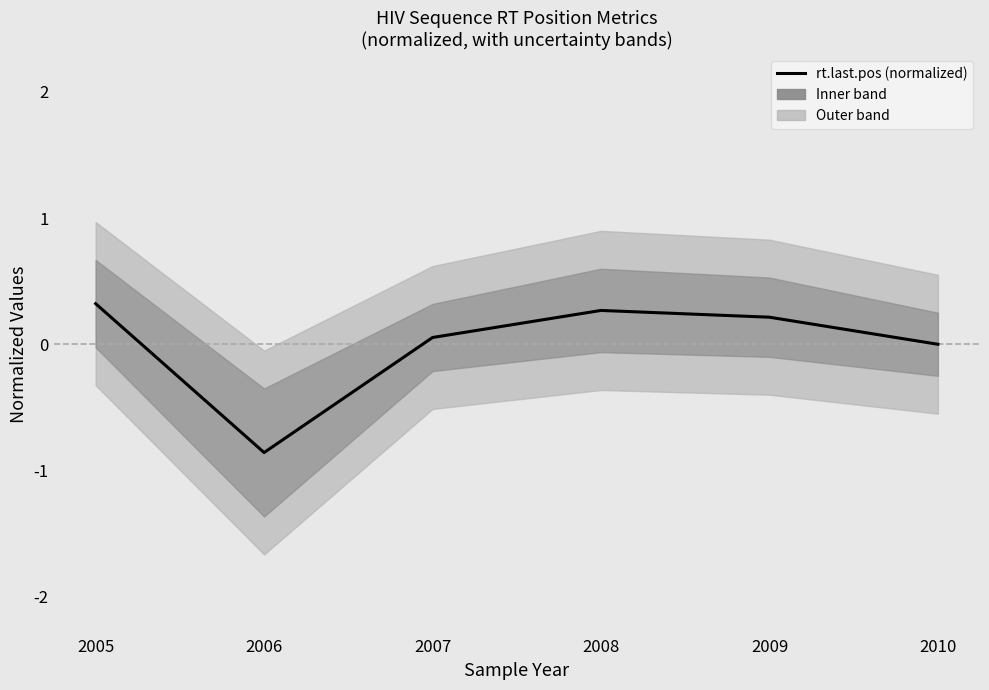

What is the value of the 2nd point from the left?

-0.9